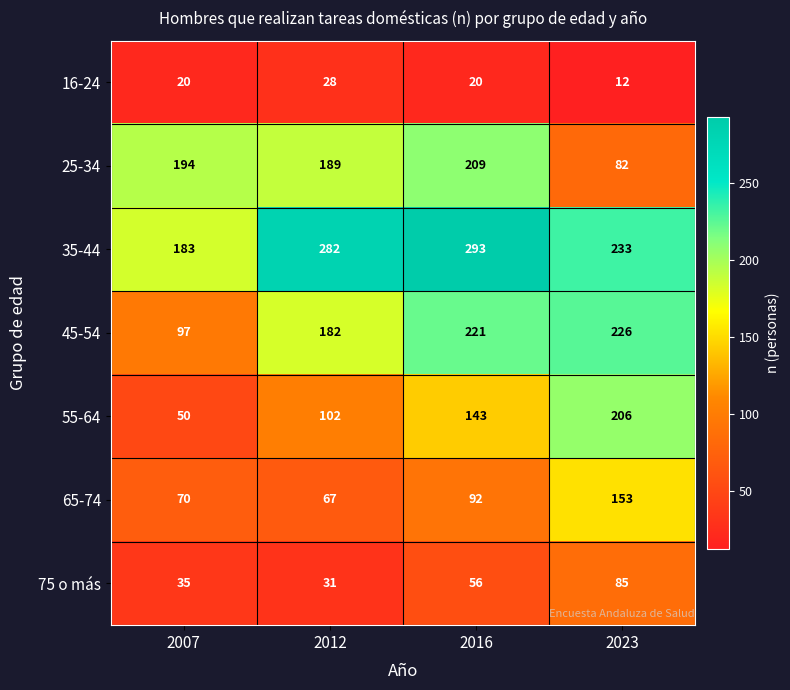

At how many categories does at least one series exceed 227?

3